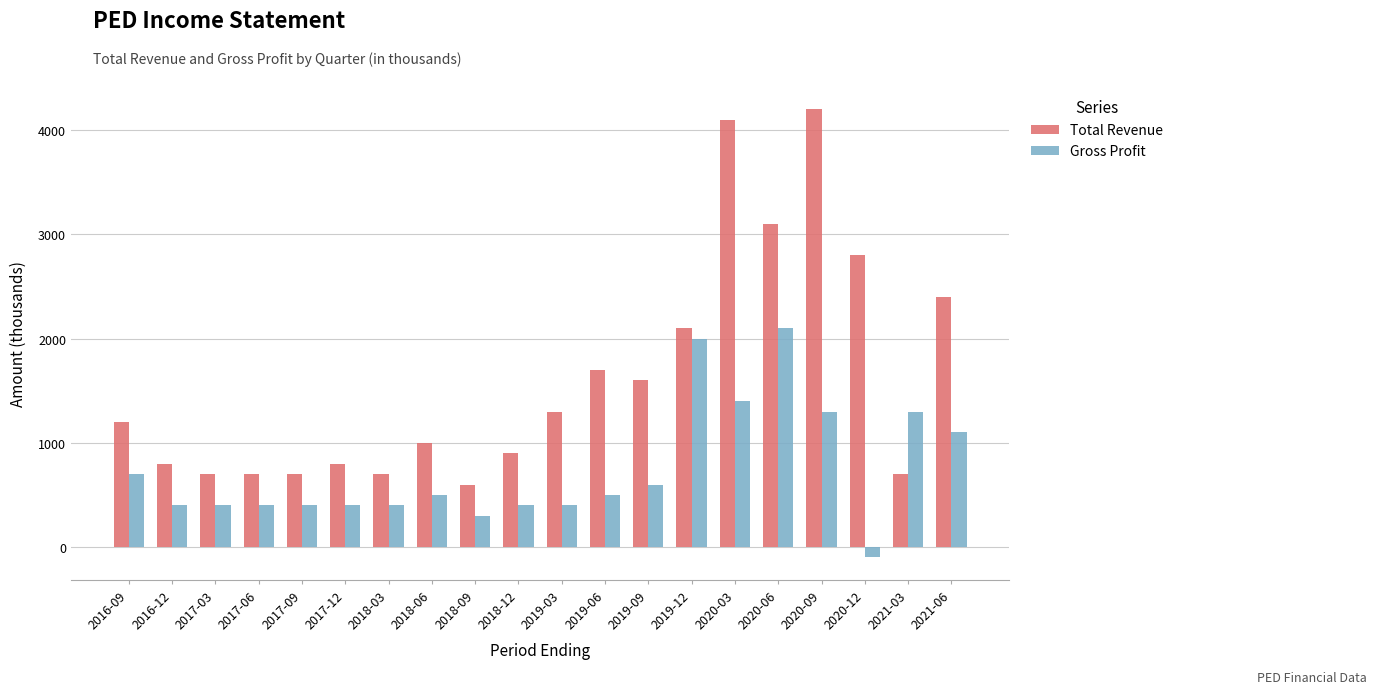

Rank the series by their maximum value, from lowest to highest.

Gross Profit, Total Revenue